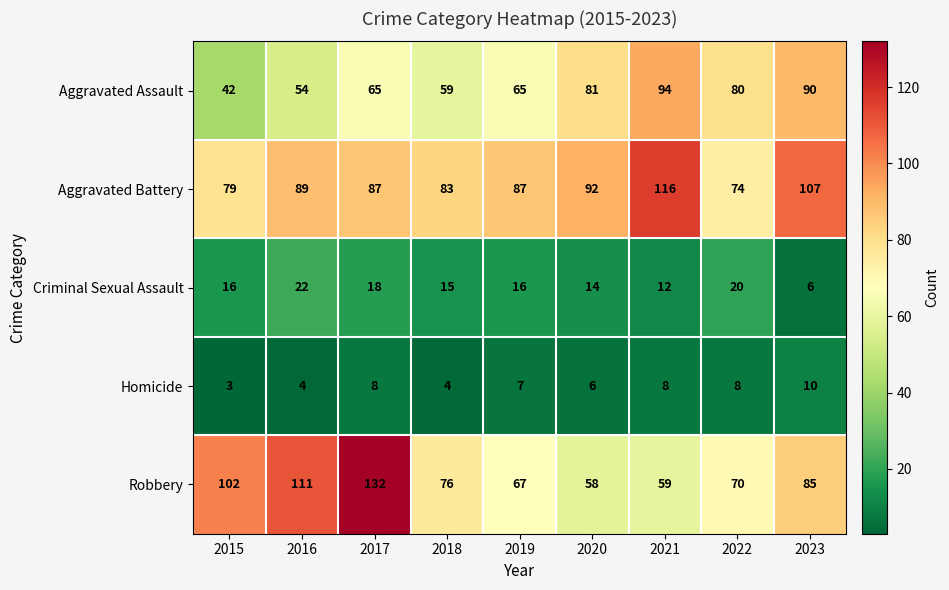

What is the smallest value displayed?

3